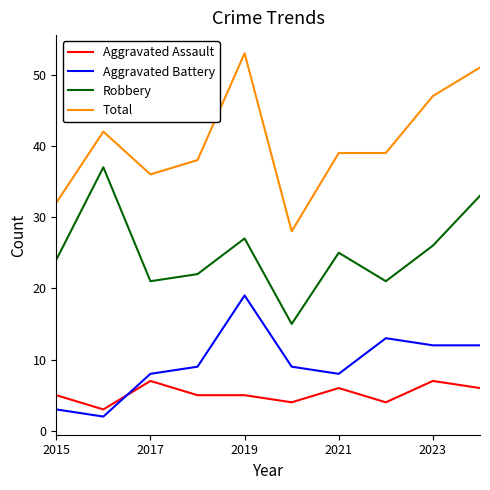

What is the highest value of the Robbery series?

37